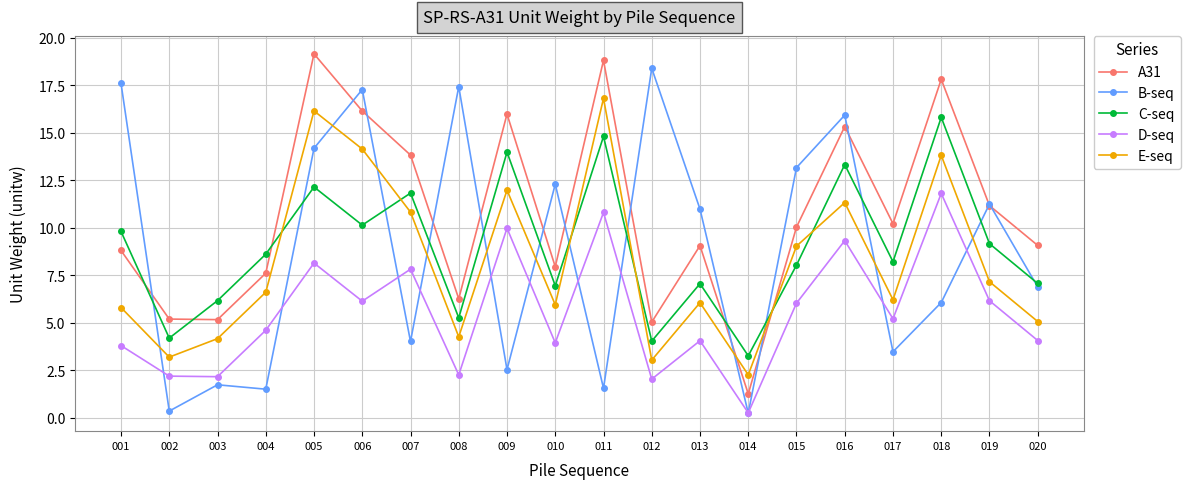

At which label is C-seq closest to 9?

019